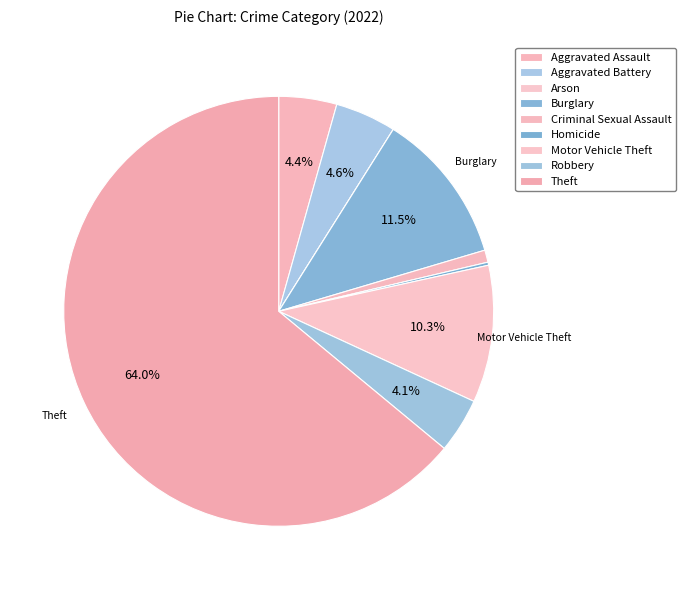

What is the smallest slice in the pie chart?

Arson